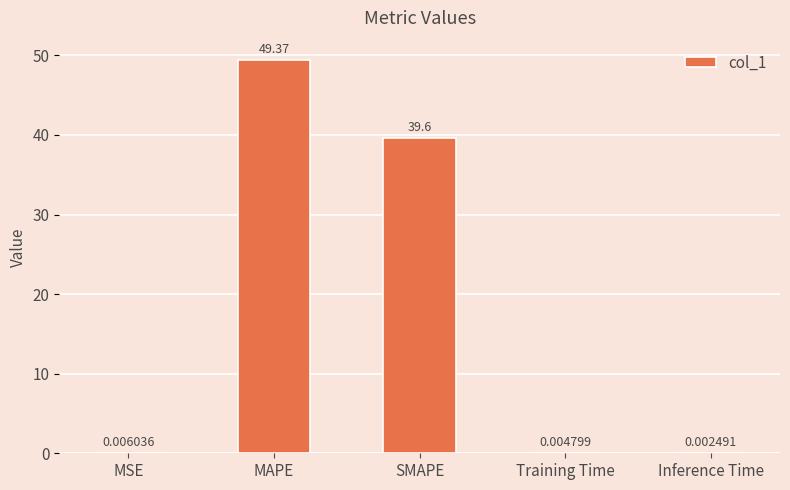

What is the sum of all values?

89.0